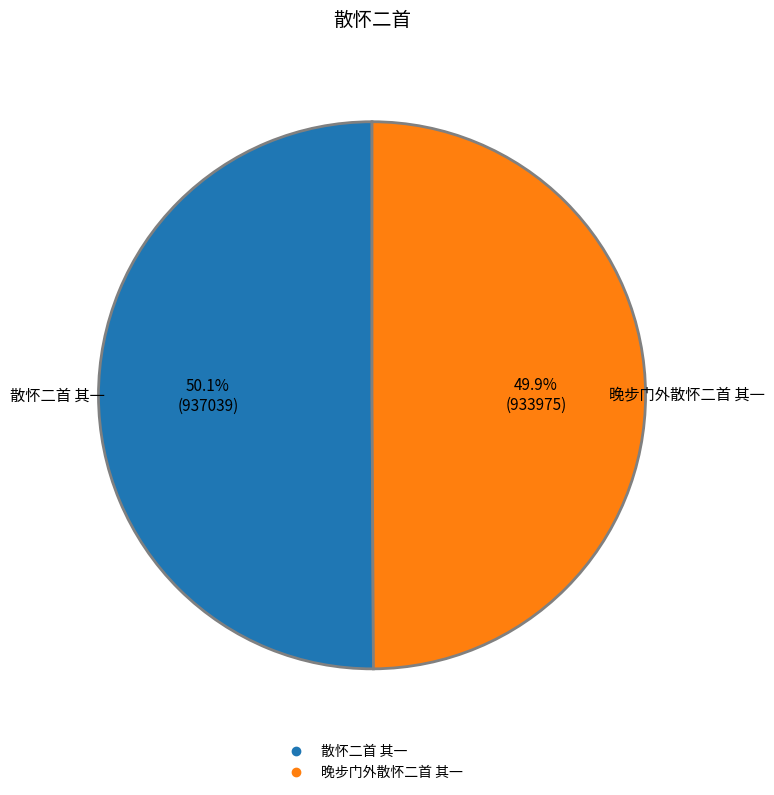

Is there a majority slice in this chart?

Yes